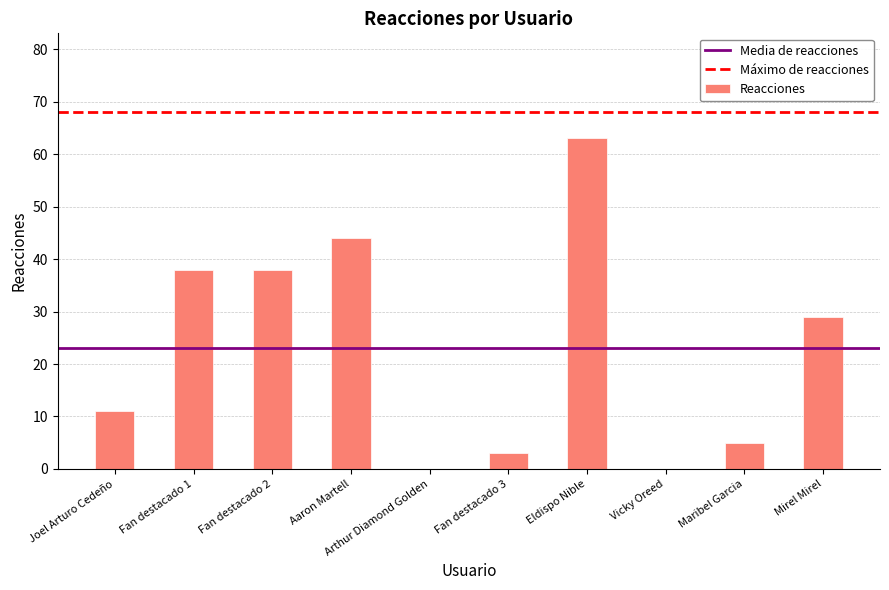

At which category does the chart reach its peak across all series?

Eldispo Nible